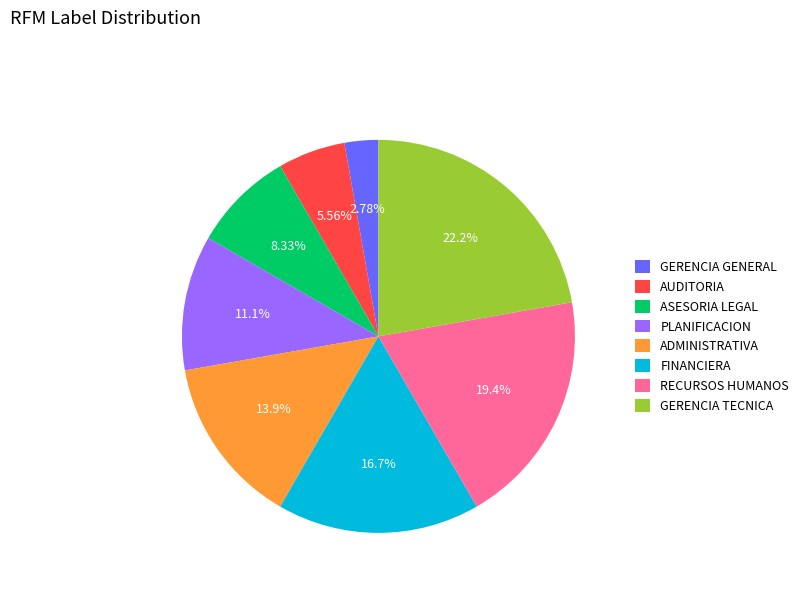

Approximately how many times larger is the value at AUDITORIA compared to PLANIFICACION?

0.5